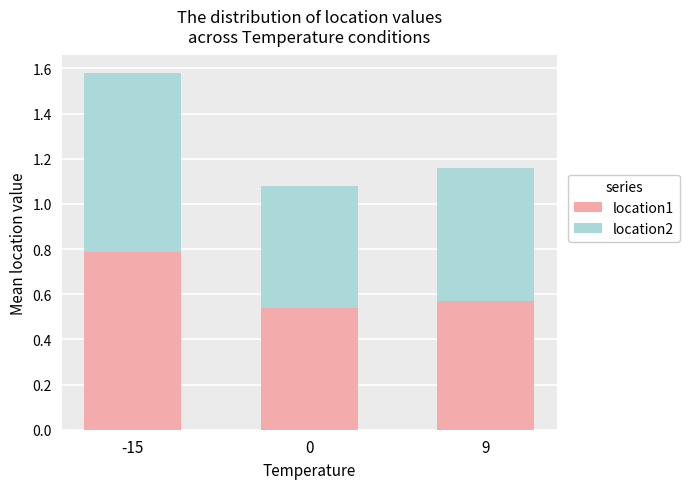

The location1 series shows 0.6 at 9. True or false?

True